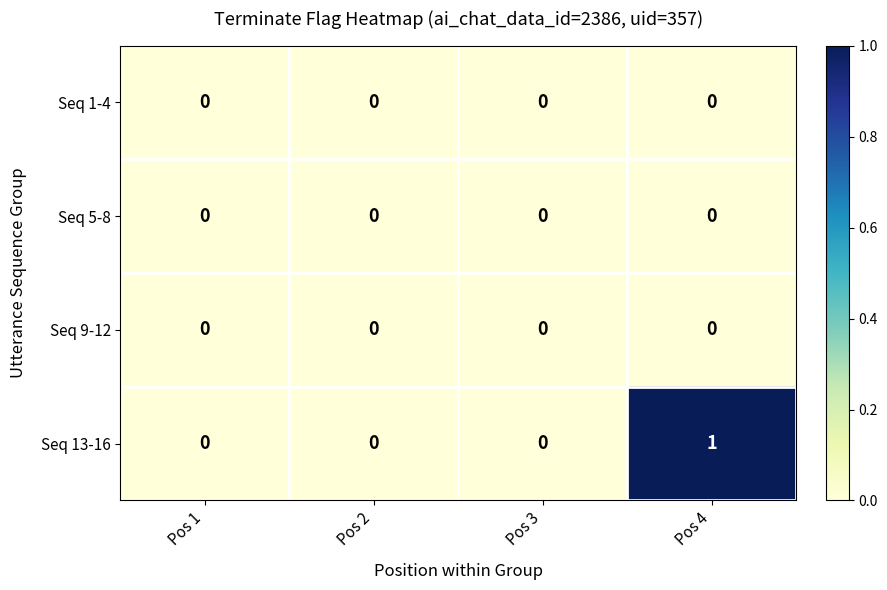

The value of Seq 9-12 at Pos 1 is 0. True or false?

True